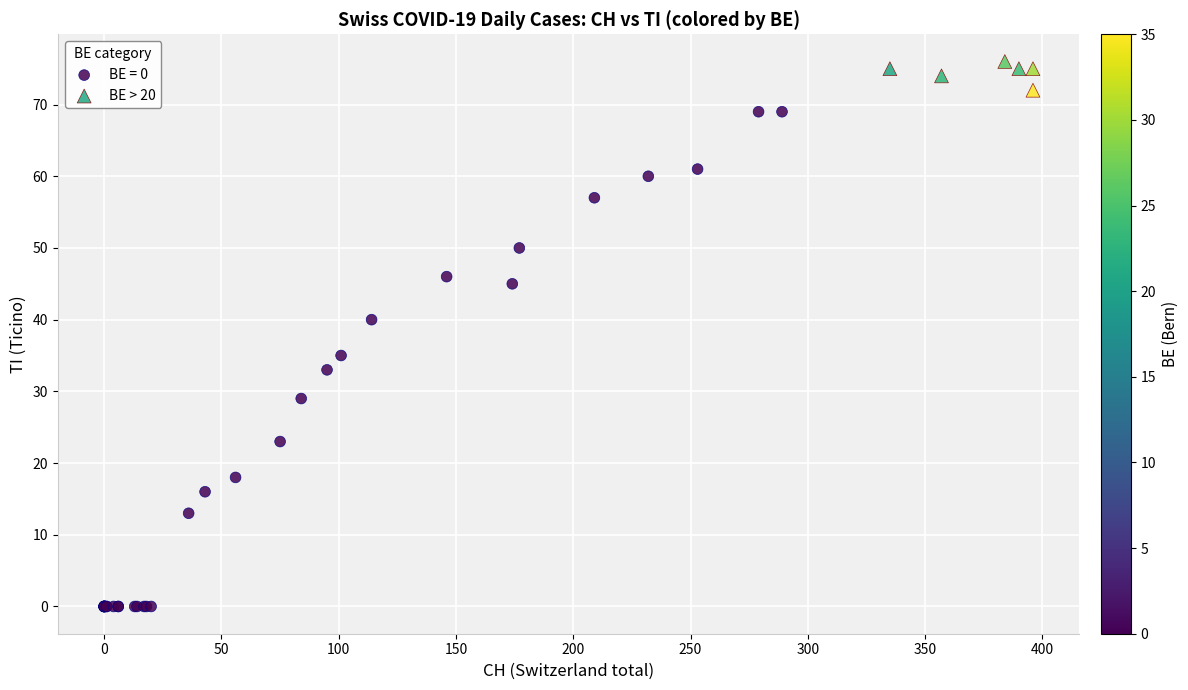

Which series has the widest spread of Y values?

BE = 0